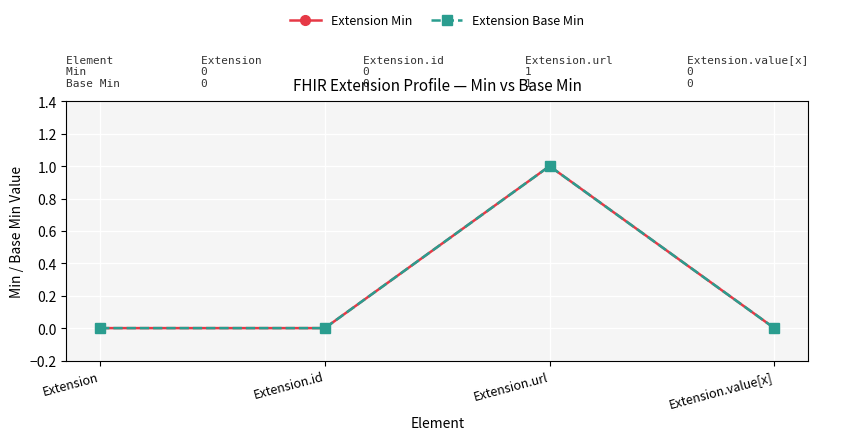

Rank the series at Extension.url from lowest to highest value.

Extension Min, Extension Base Min